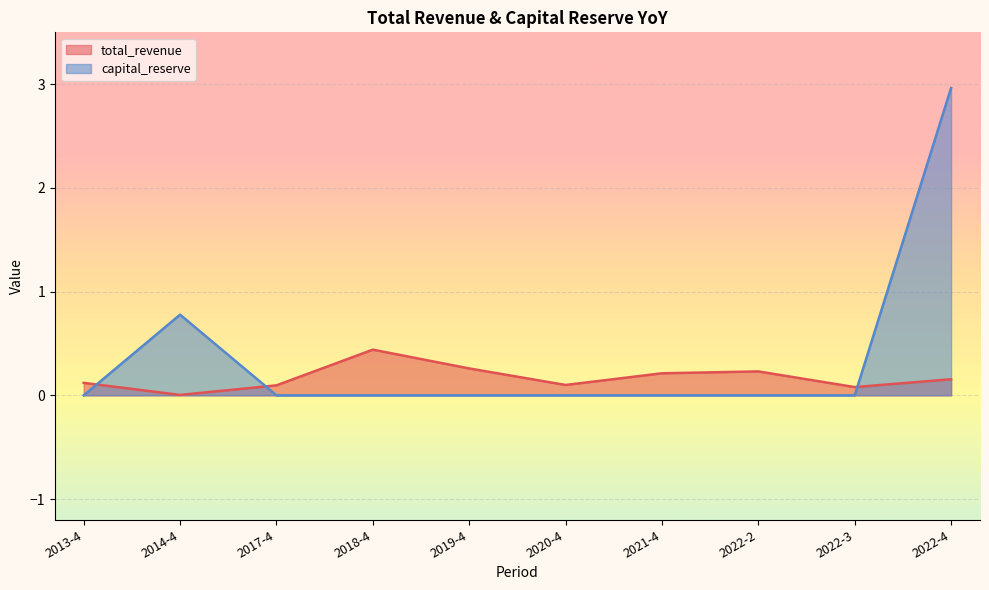

Which category has the lowest value in the total_revenue series?

2014-4